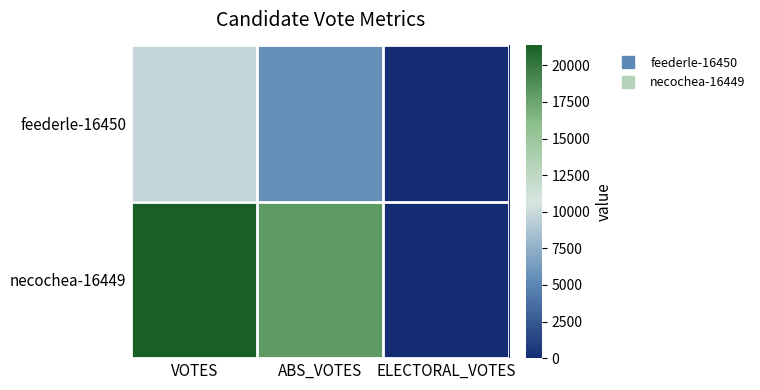

At which category is the sum across all series the highest?

VOTES